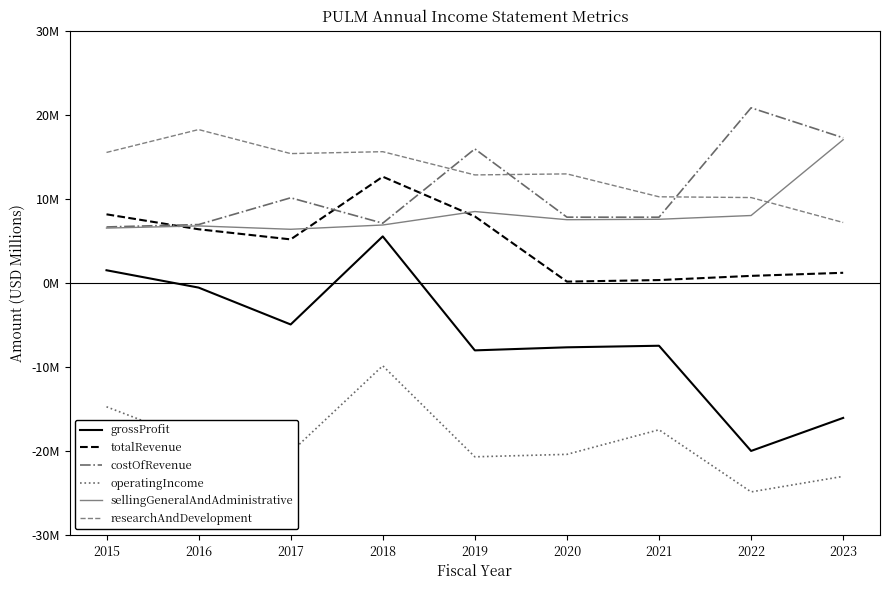

What is the value of the costOfRevenue point at the 2nd from the left?

6.9